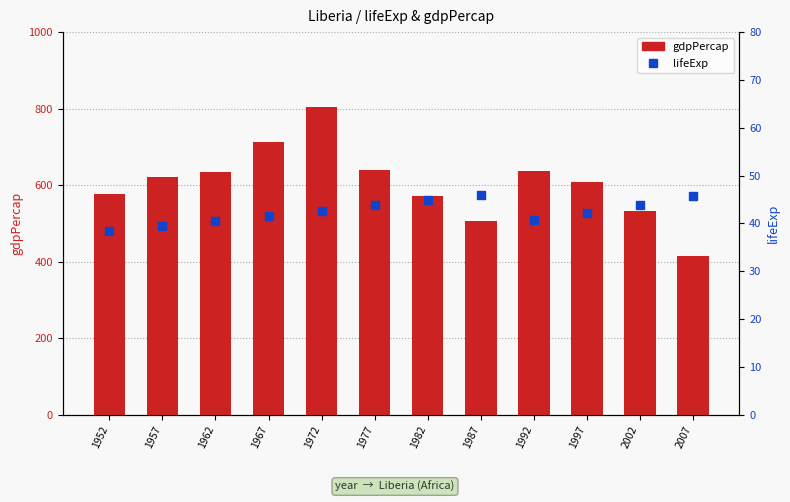

What is the spread (max minus min) of values at 1962?

593.7